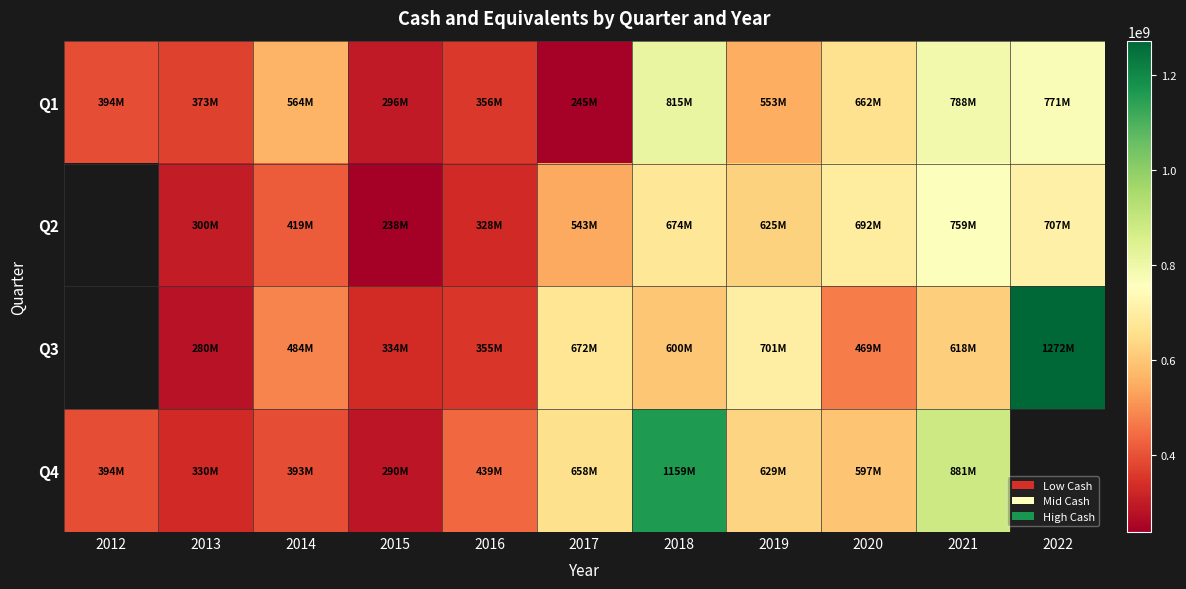

The Q4 series shows 394037000.0 at 2012. True or false?

True